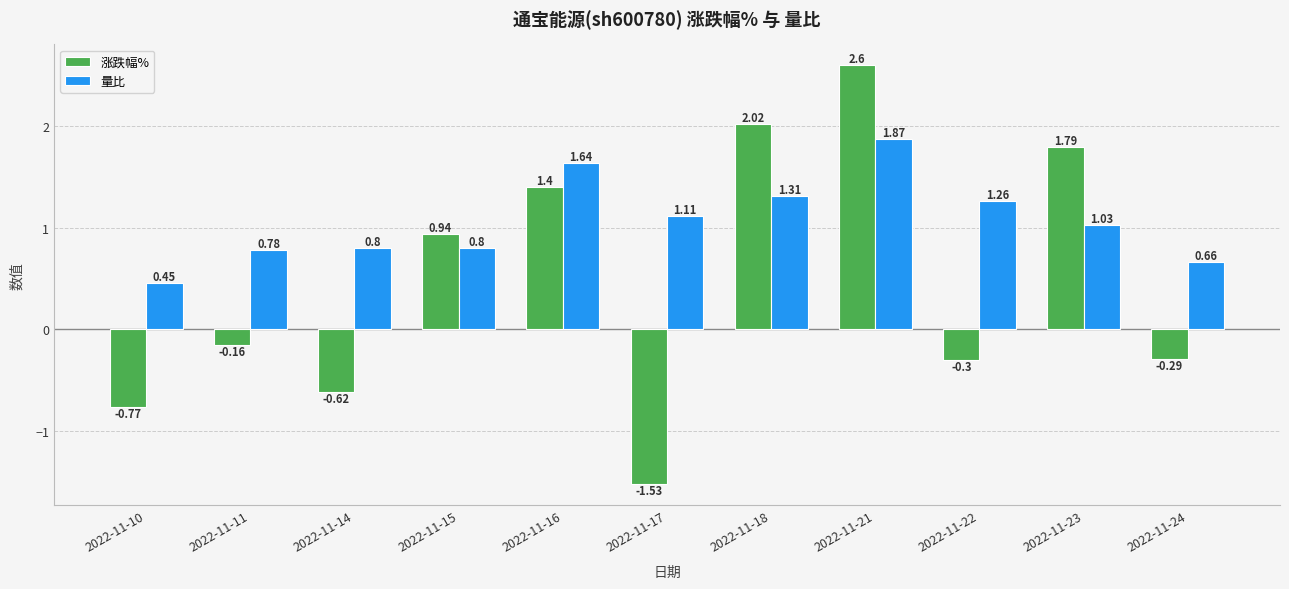

How many bars are there in total?

22